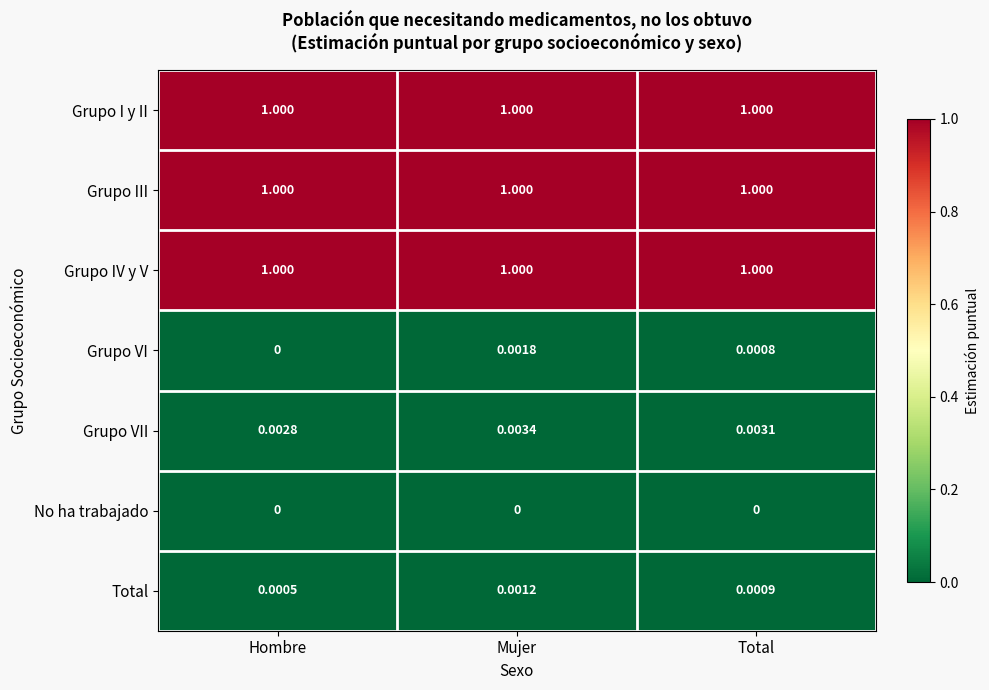

Which series has the widest spread of values?

Grupo VI